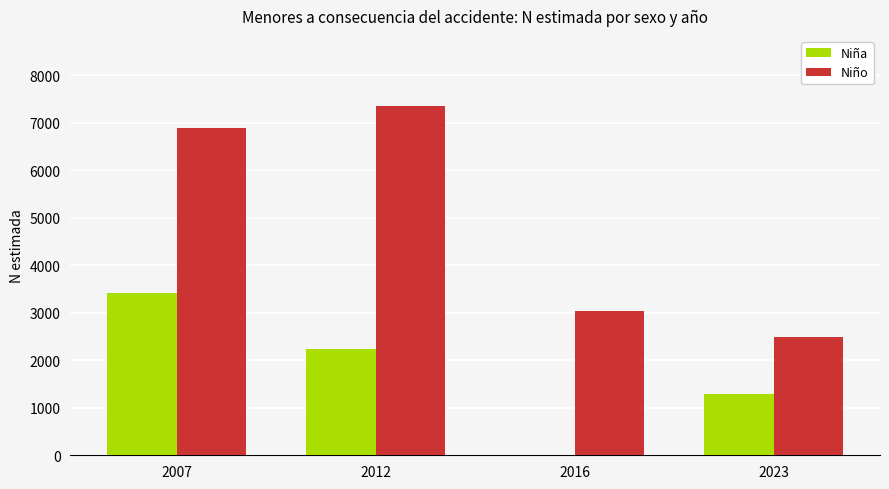

Reading right to left, what are all the values shown in this chart?

Niña: 1291	0	2236	3422
Niño: 2483	3040	7359	6890